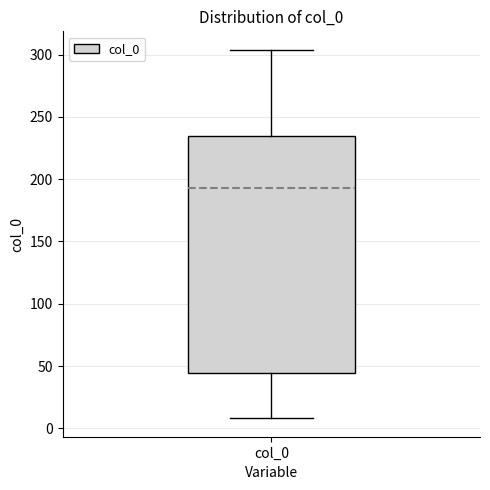

Transcribe this box plot: give where the median line is, the range the box spans, and where the two whiskers end, as read against the y-axis. The values are not printed on the chart, so give them approximately, as read against the axis.

median 195, box 45 to 235, whiskers 10 to 305